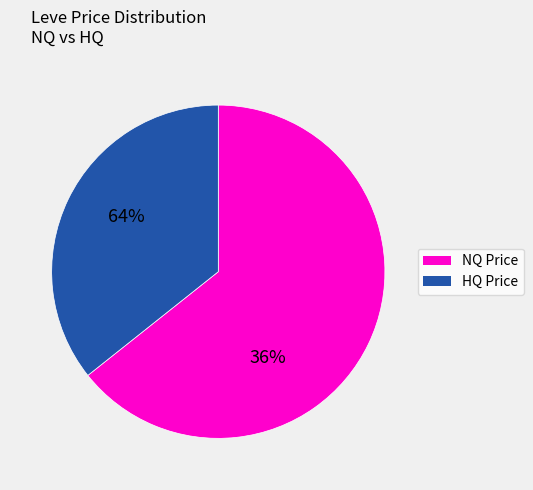

Is there a majority slice in this chart?

Yes